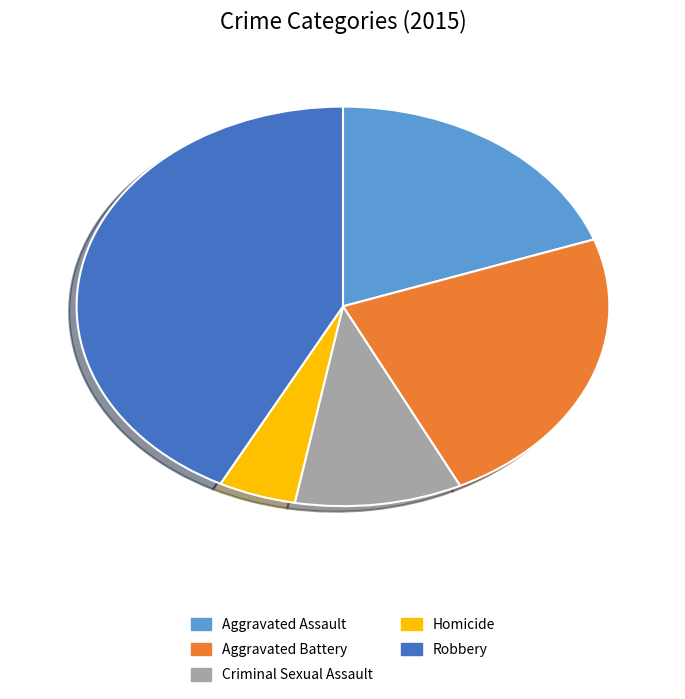

Approximately how many times larger is the value at Aggravated Battery compared to Criminal Sexual Assault?

2.3